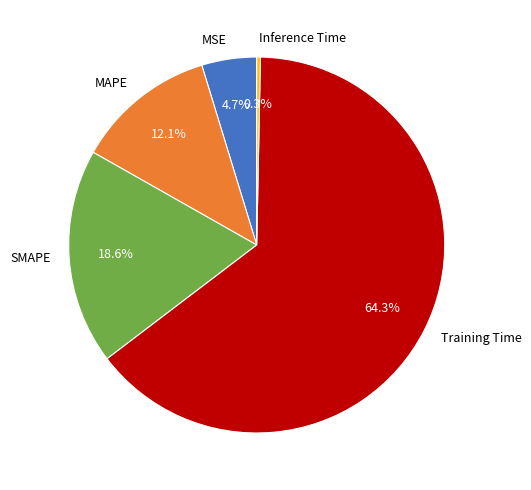

To the nearest percent, what is the average slice percentage?

20%